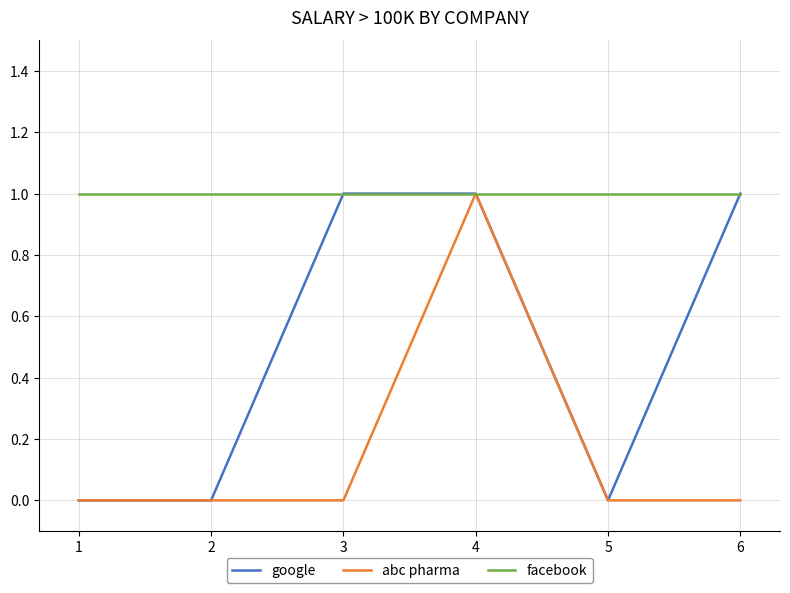

Rank the series by their average value, from highest to lowest.

facebook, google, abc pharma